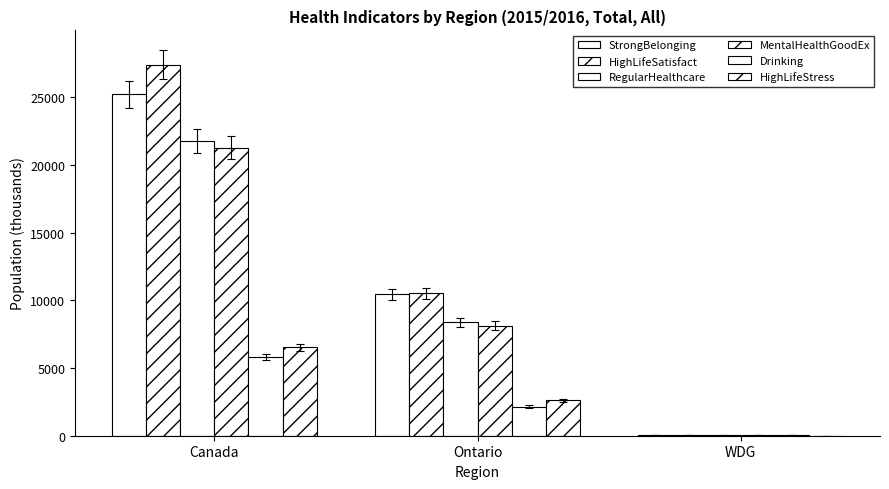

Rank the series by their maximum value, from highest to lowest.

HighLifeSatisfact, StrongBelonging, RegularHealthcare, MentalHealthGoodEx, HighLifeStress, Drinking